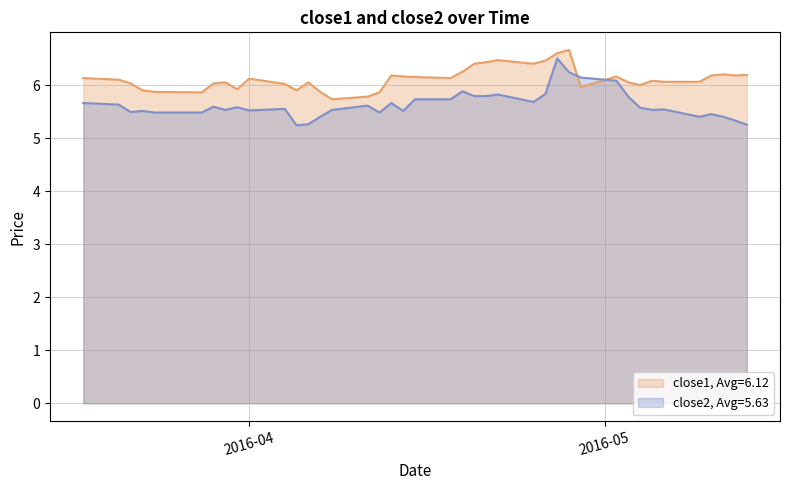

What is the sum of all close1 values?

244.8